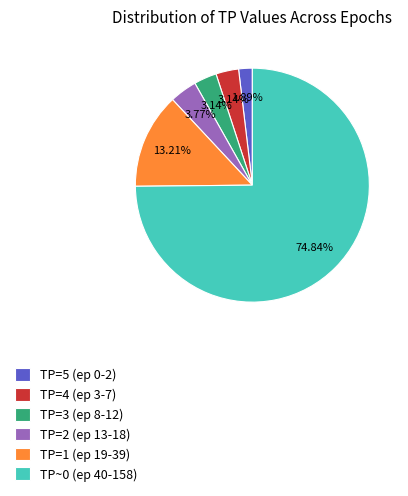

What is the ratio of the value at TP=5 (ep 0-2) to the value at TP=4 (ep 3-7)?

0.6